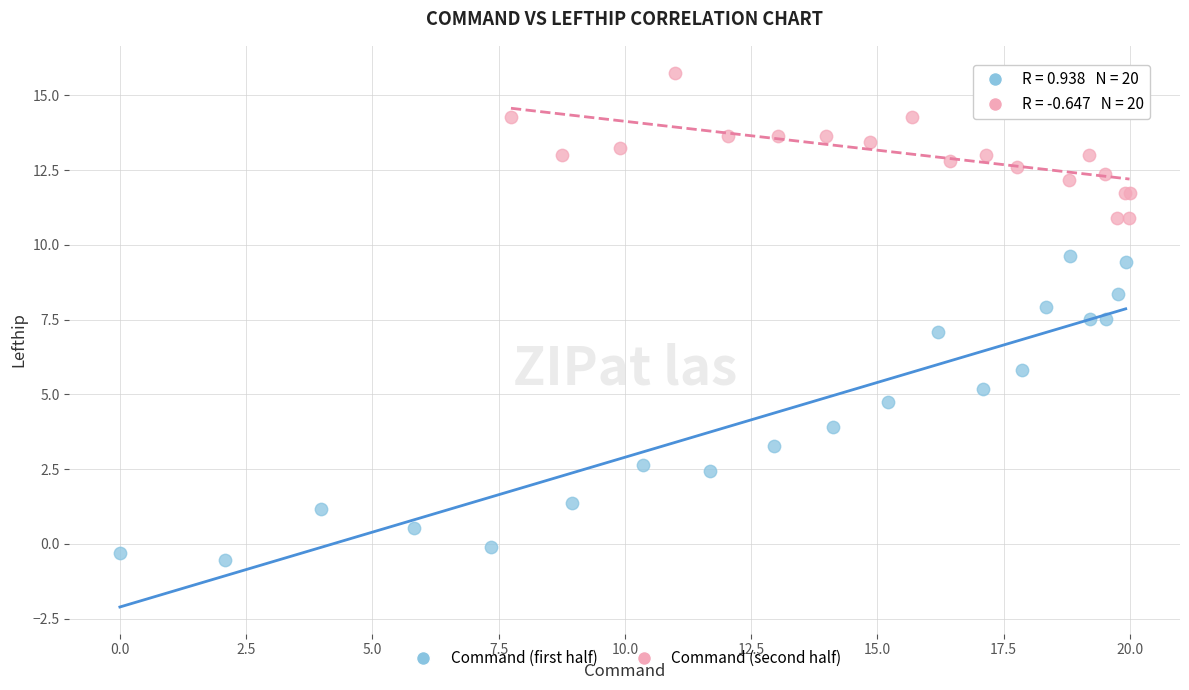

Which series contains the lowest Y value?

Command (first half)